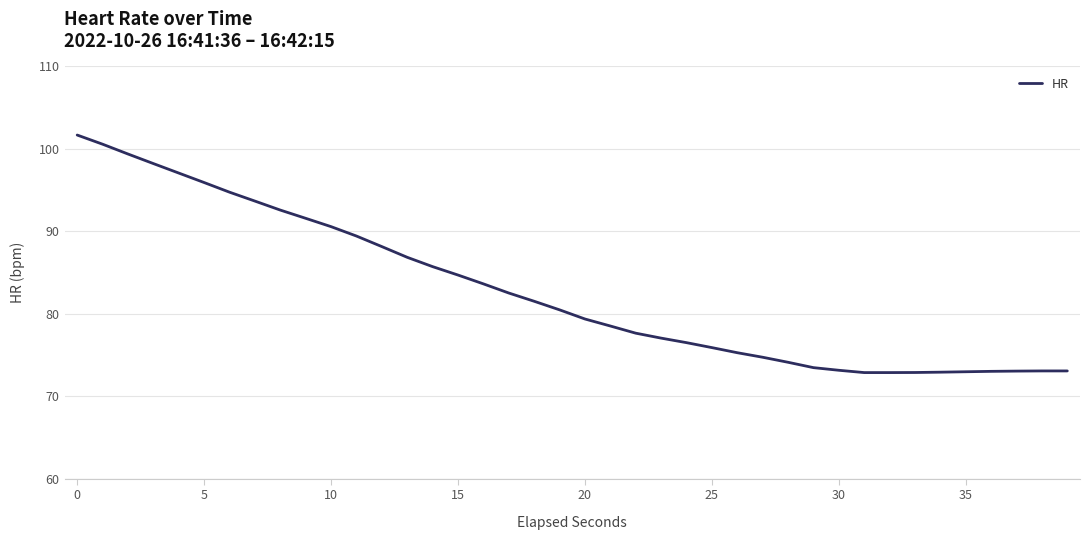

What is the greatest value displayed?

101.7